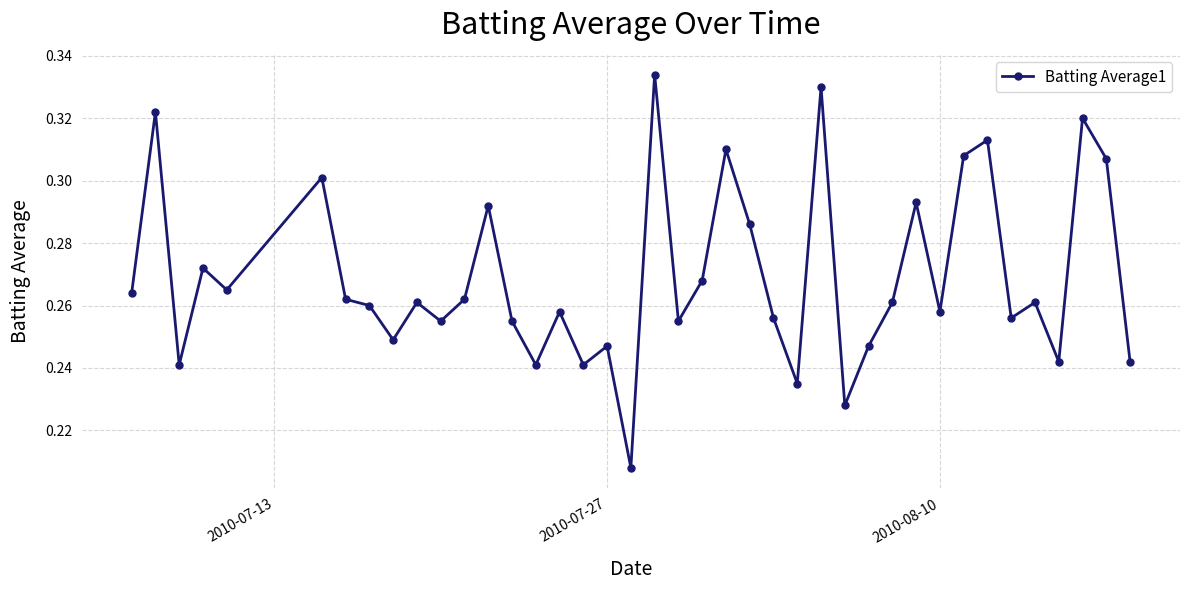

What is the sum of all values?

10.8